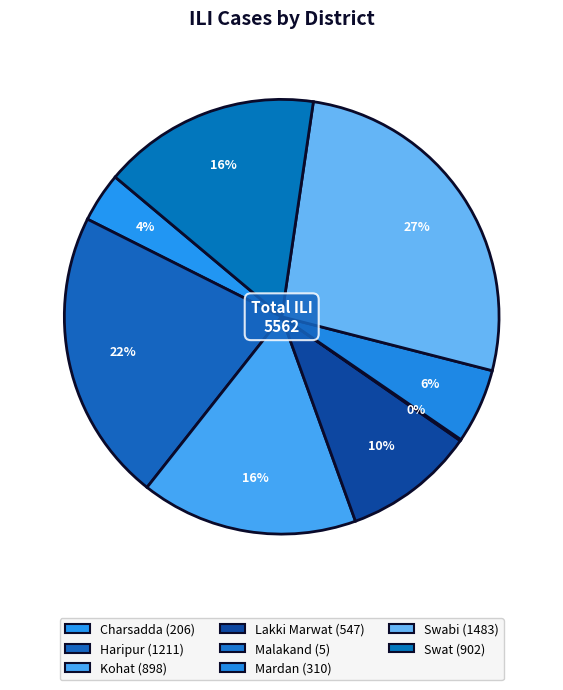

Is there any slice that represents more than half of the pie?

No